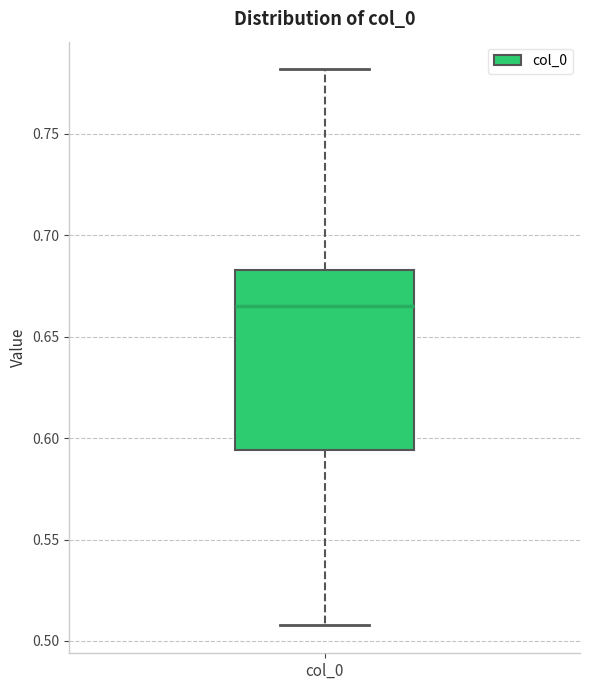

Transcribe this box plot: give where the median line is, the range the box spans, and where the two whiskers end, as read against the y-axis. The values are not printed on the chart, so give them approximately, as read against the axis.

median 0.665, box 0.595 to 0.685, whiskers 0.510 to 0.780